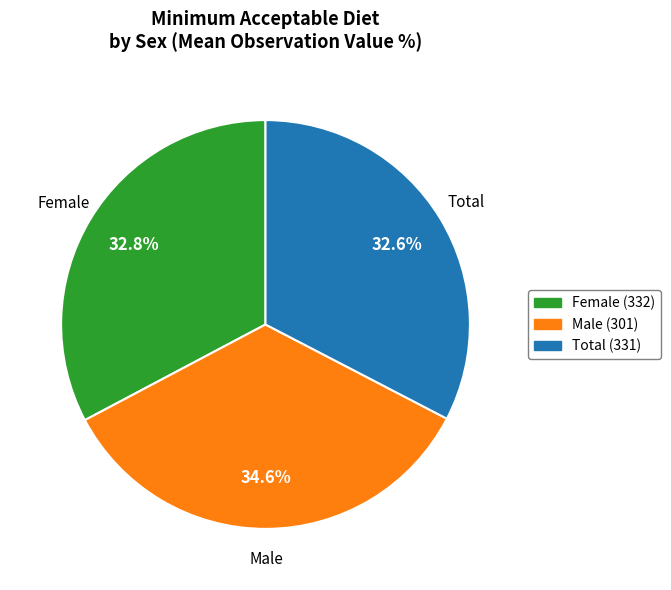

How many slices are in this pie chart?

3